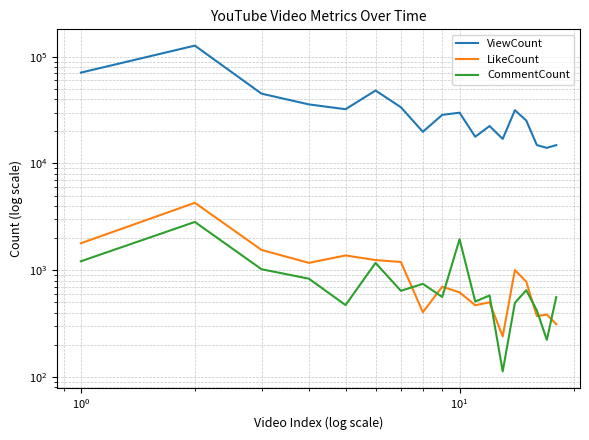

Rank the series at $\mathdefault{10^{0}}$ from highest to lowest value.

ViewCount, LikeCount, CommentCount